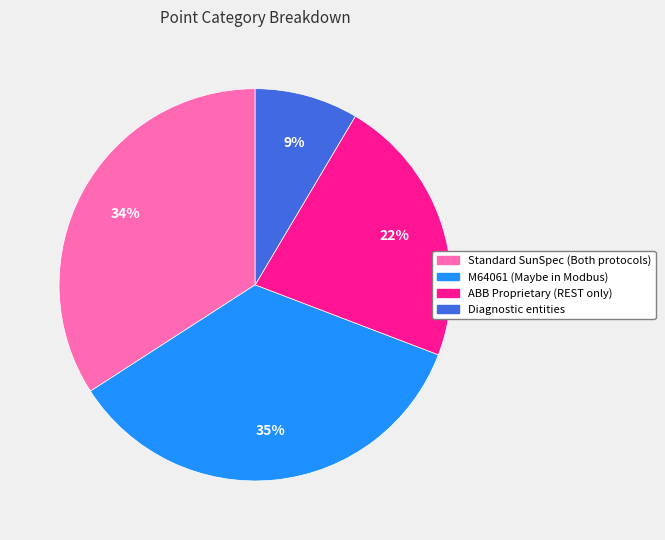

Combined, do Standard SunSpec (Both protocols) and M64061 (Maybe in Modbus) account for over 50%?

Yes